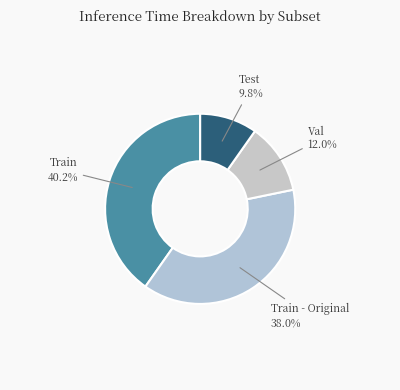

How many segments does this pie chart have?

4